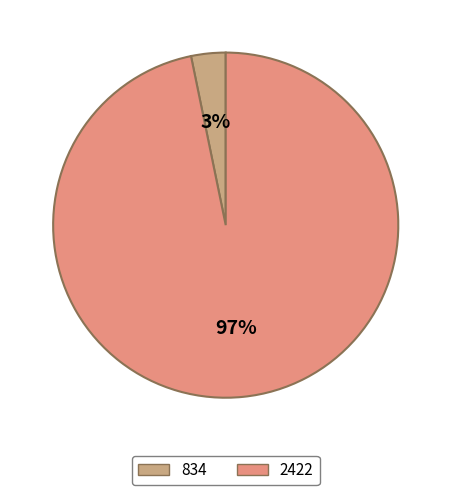

How many slices are in this pie chart?

2